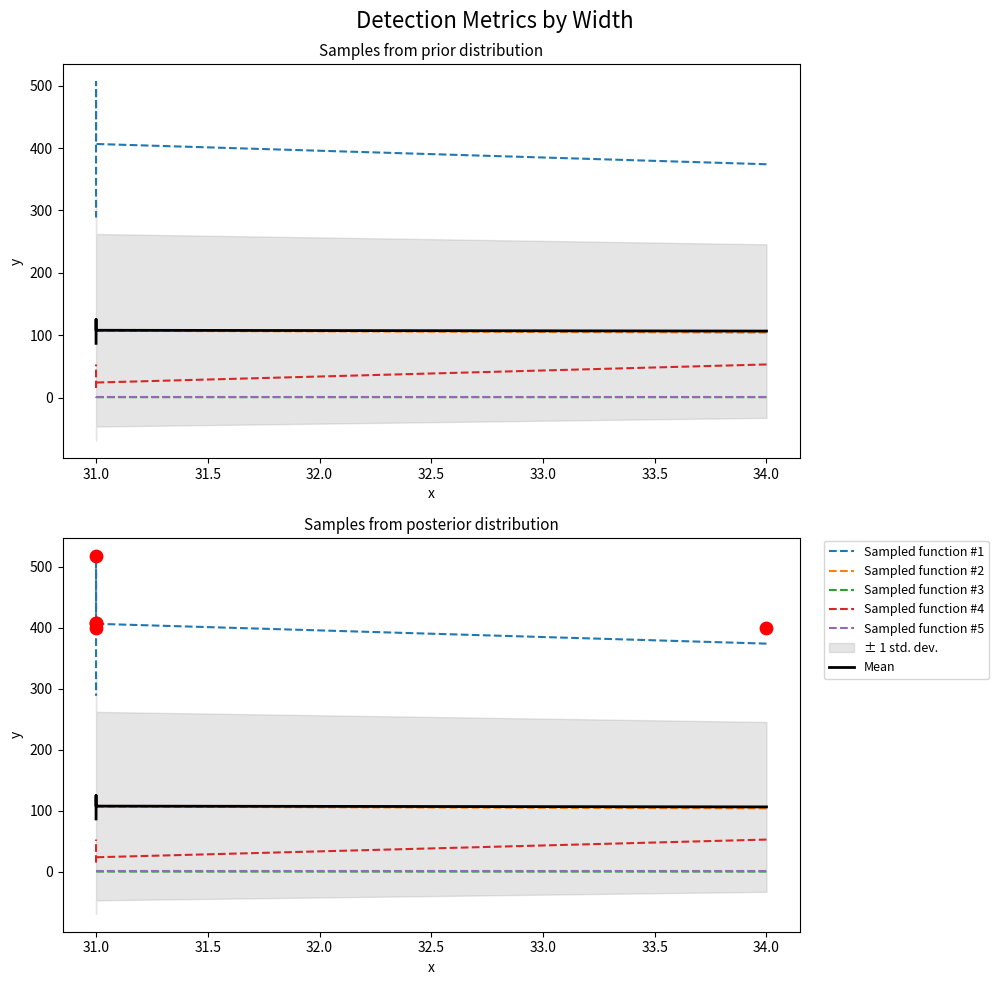

At which category is the sum across all series the highest?

31